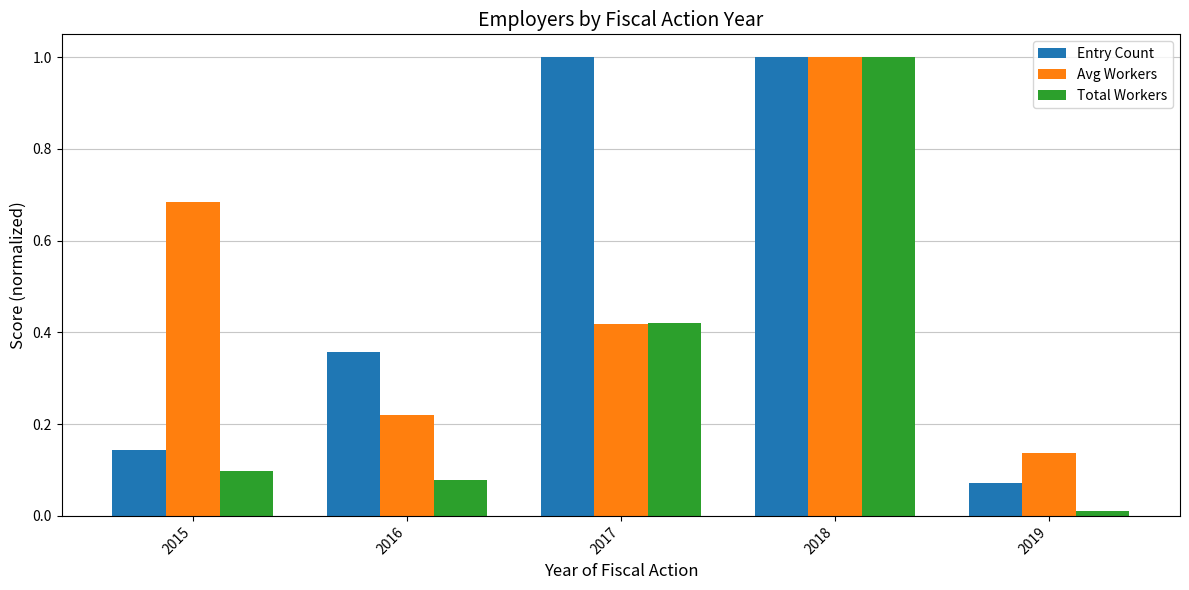

What is the difference between the highest and lowest values at 2017?

0.6